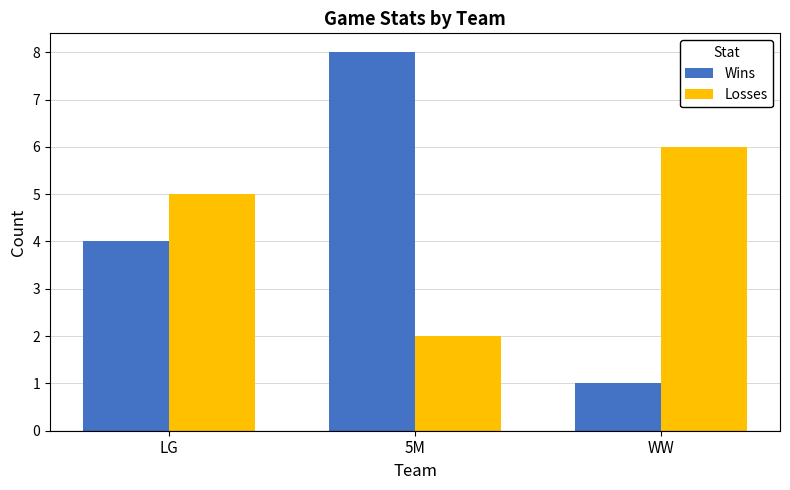

What position from the left is WW?

3